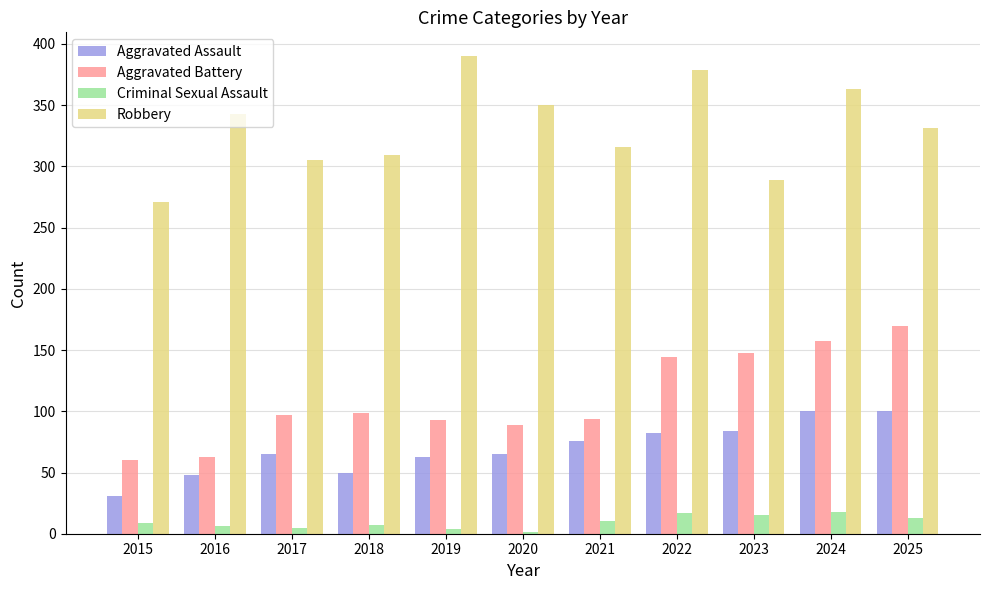

What is the approximate value of Aggravated Assault at 2021?

76